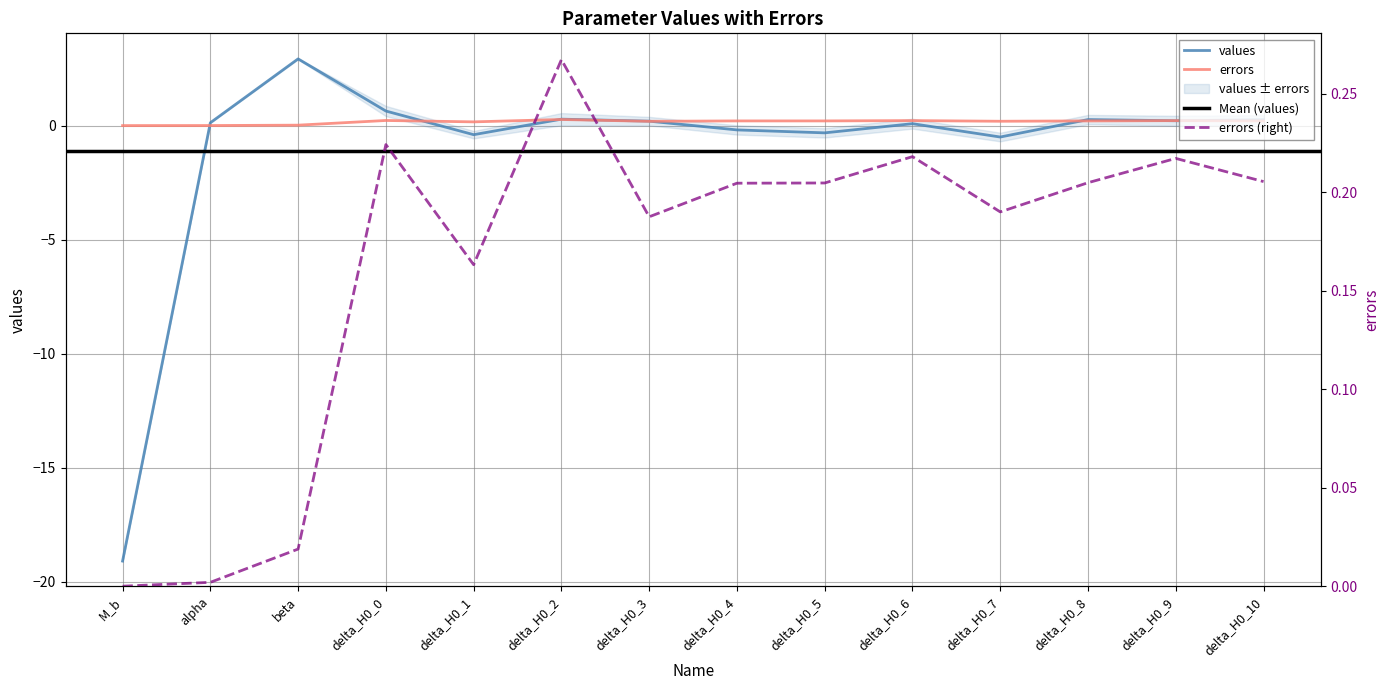

At which label is errors closest to 0?

M_b